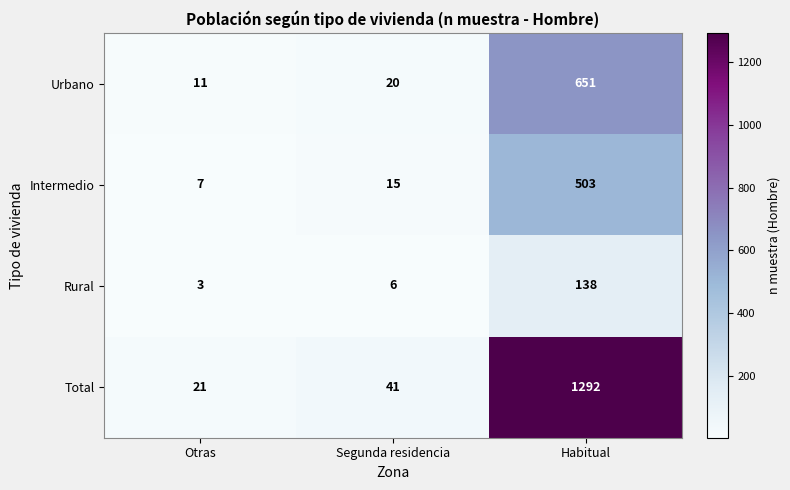

What is the average value of the Intermedio series?

175